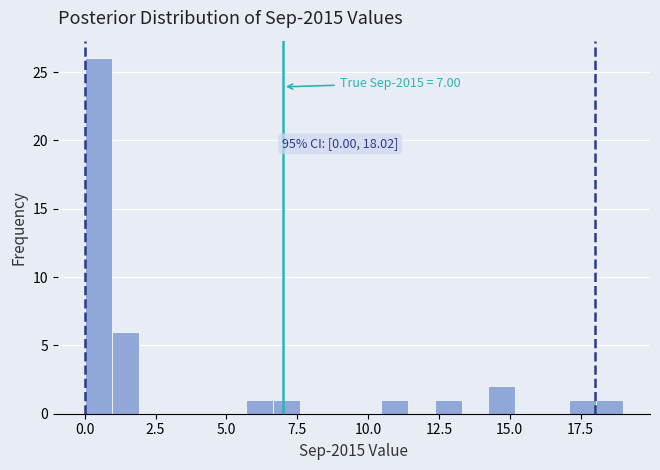

Read against the x-axis, roughly where is the centre of the tallest bar?

0.5